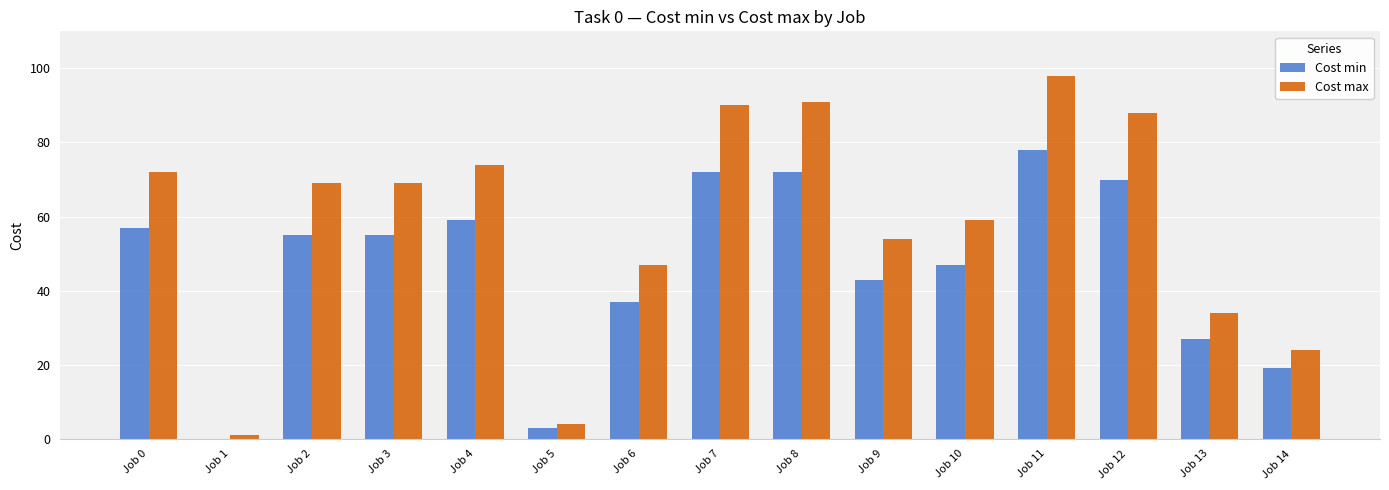

What is the highest value of the Cost min series?

78